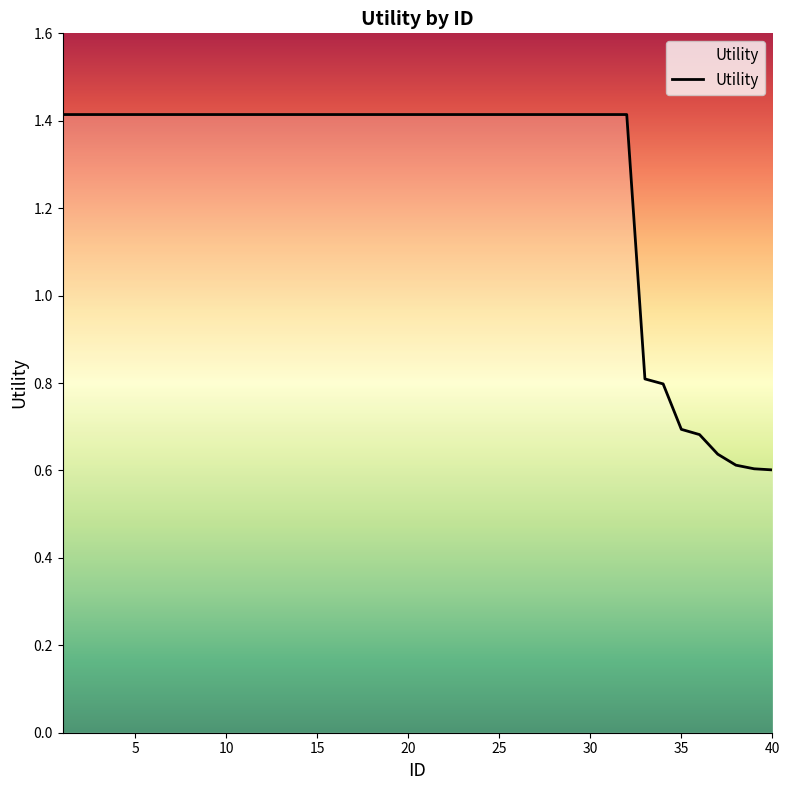

What is the maximum value shown in the chart?

1.4